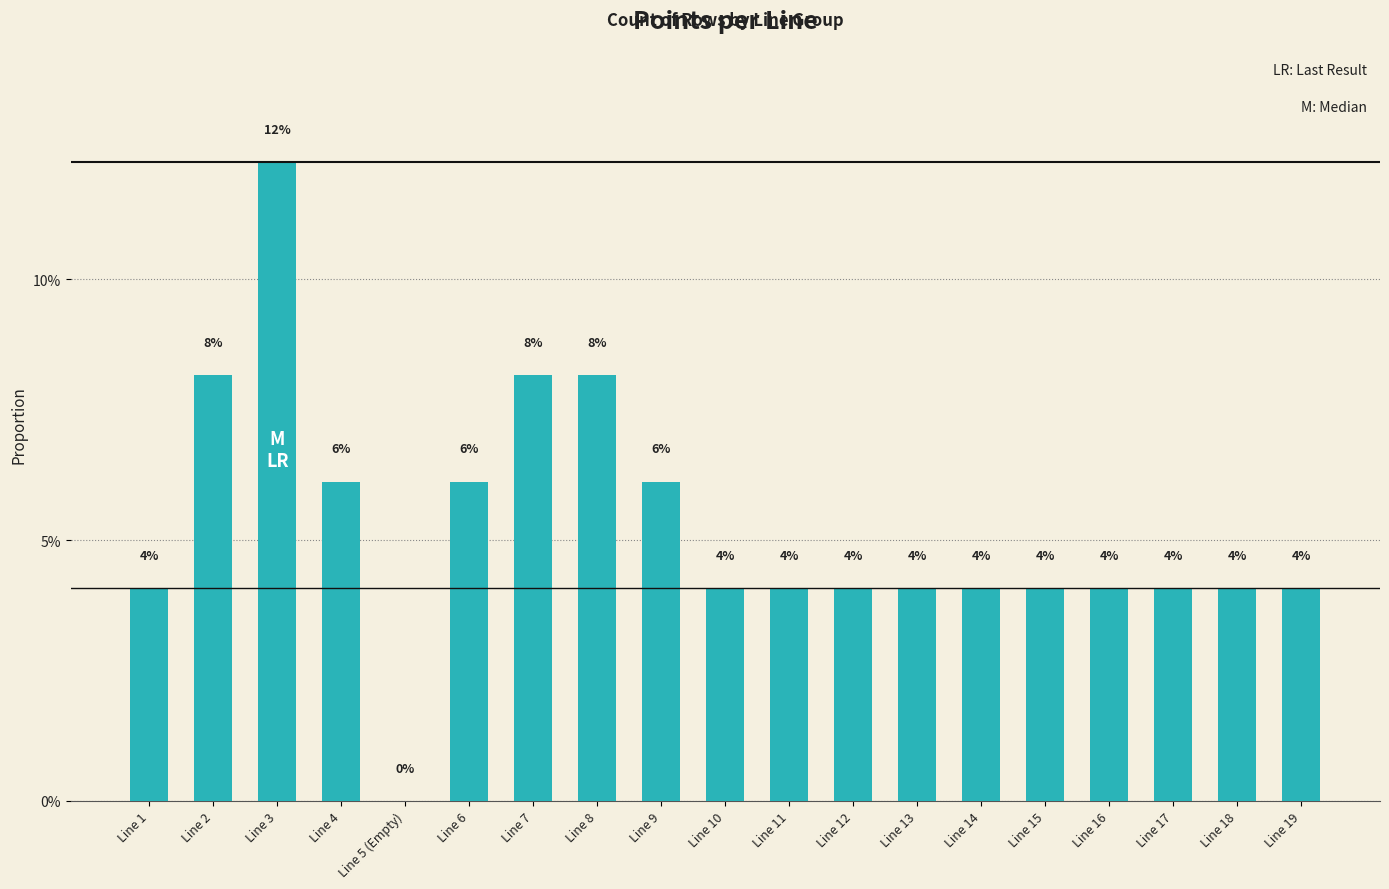

Rank the categories by value from highest to lowest.

Line 3, Line 2, Line 7, Line 8, Line 4, Line 6, Line 9, Line 1, Line 10, Line 11, Line 12, Line 13, Line 14, Line 15, Line 16, Line 17, Line 18, Line 19, Line 5 (Empty)